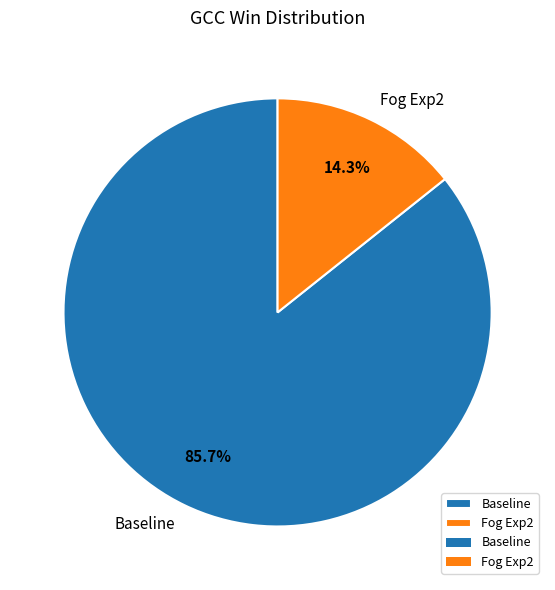

Between Fog Exp2 and Baseline, which is larger?

Baseline